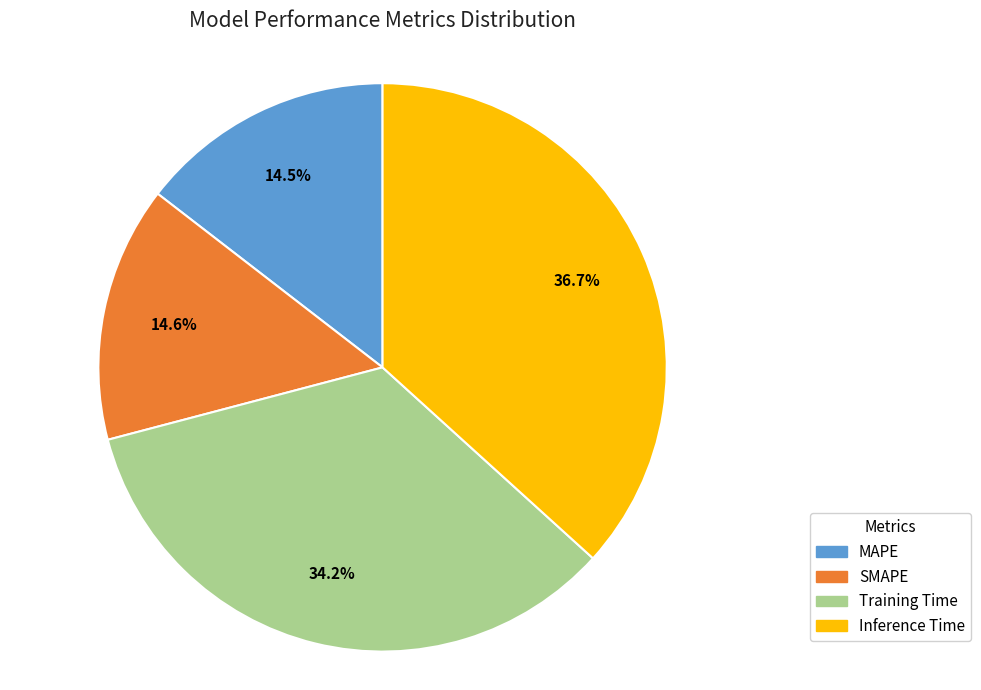

Do MAPE and Training Time together represent more than half of the pie?

No